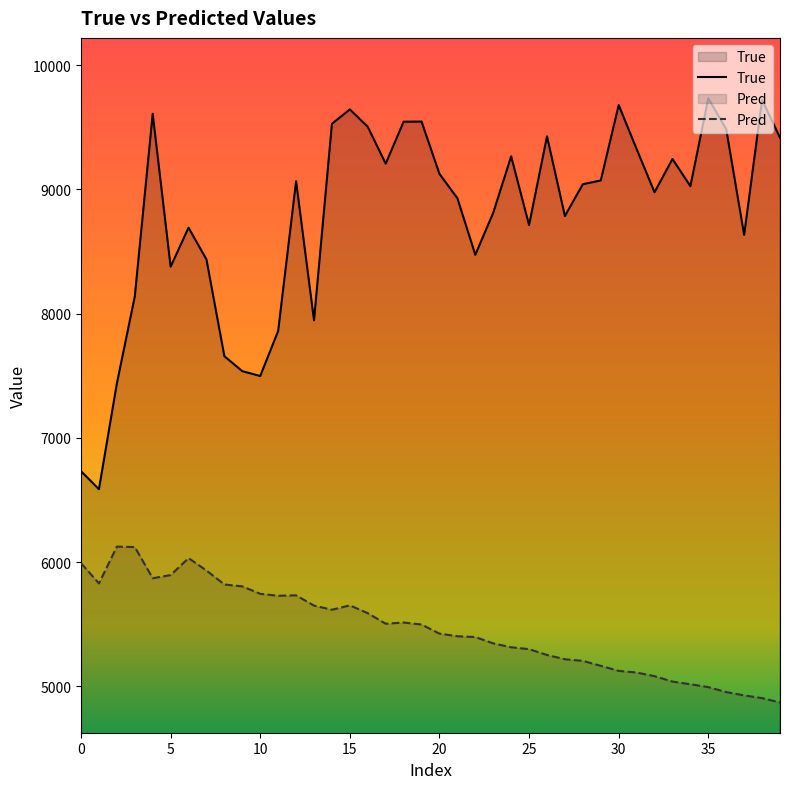

What is the sum of all Pred values?

218708.0